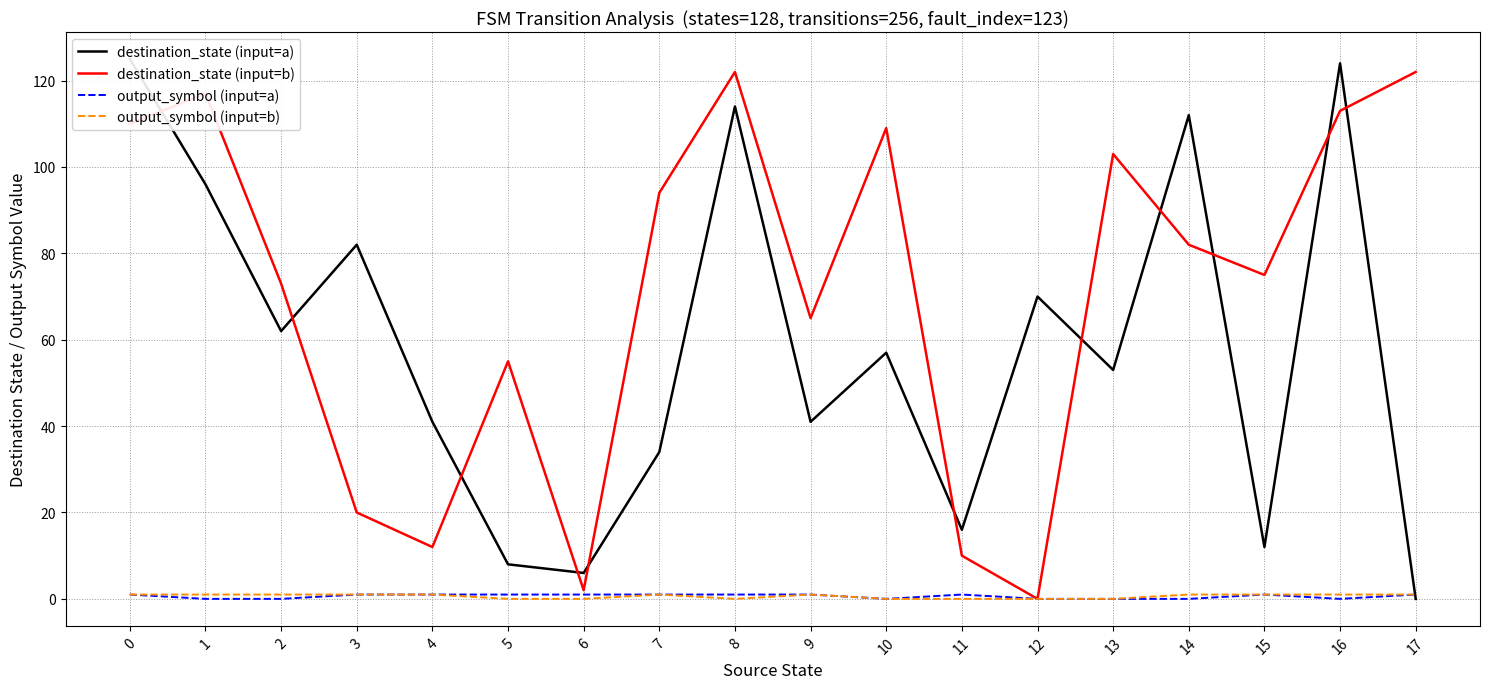

Which category has the lowest value across all series?

17